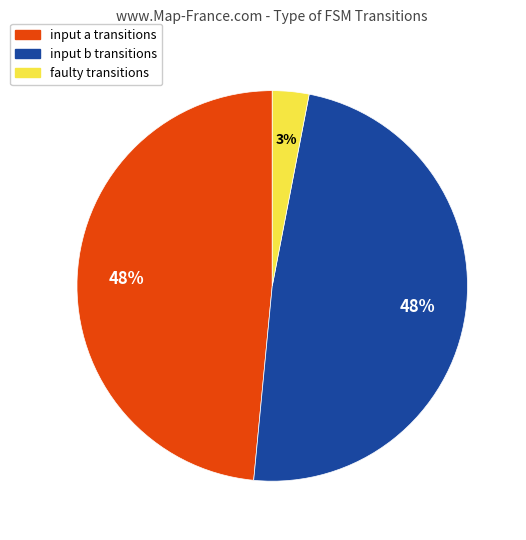

To the nearest percent, what is the difference between the largest and smallest slice percentages?

45%